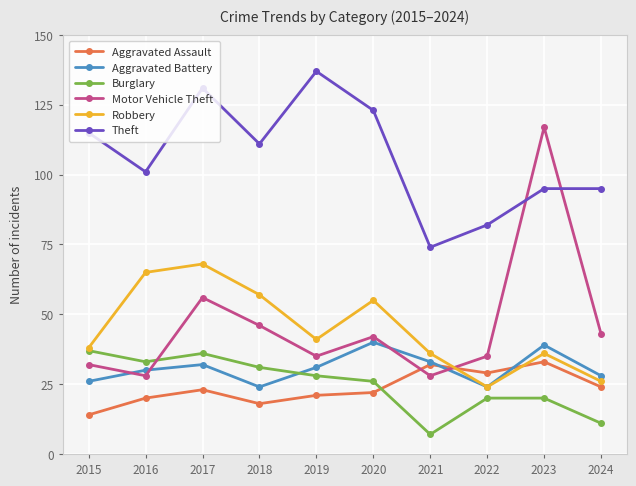

At 2018, list the series in order from smallest to largest.

Aggravated Assault, Aggravated Battery, Burglary, Motor Vehicle Theft, Robbery, Theft